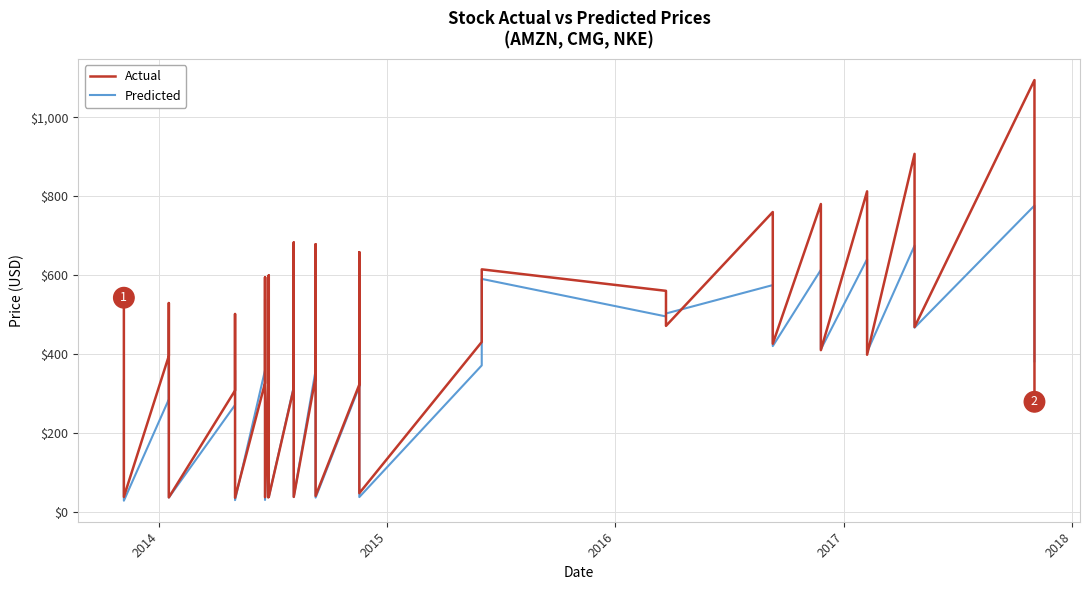

In Actual, how many points are higher than both neighbors (excluding endpoints)?

14